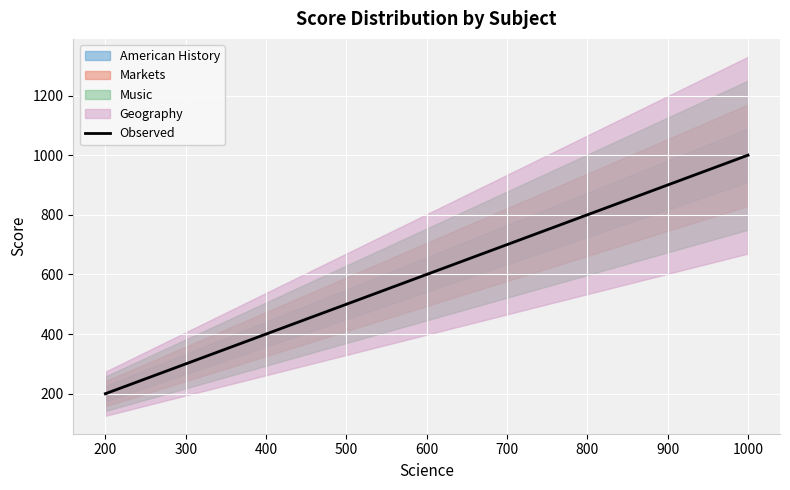

What is the average value?

600